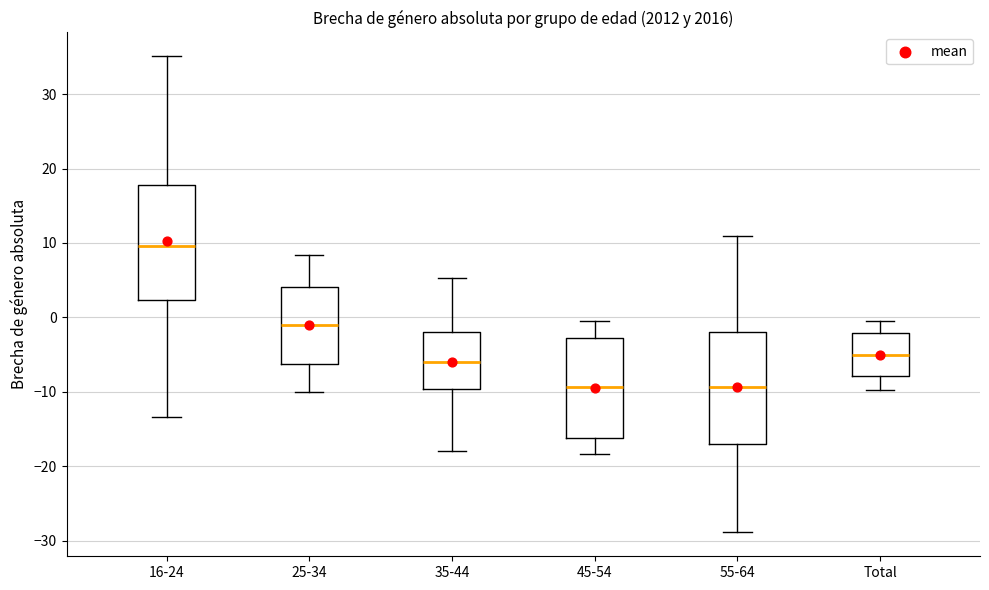

Reading left to right, read every box against the y-axis: the position of its median line, the range the box covers, and the ends of its whiskers. The values are not printed on the chart, so give them approximately, as read against the axis.

16-24: median 10, box 2 to 18, whiskers -13 to 35
25-34: median -1, box -6 to 4, whiskers -10 to 8
35-44: median -6, box -10 to -2, whiskers -18 to 5
45-54: median -9, box -16 to -3, whiskers -18 to 0
55-64: median -9, box -17 to -2, whiskers -29 to 11
Total: median -5, box -8 to -2, whiskers -10 to 0